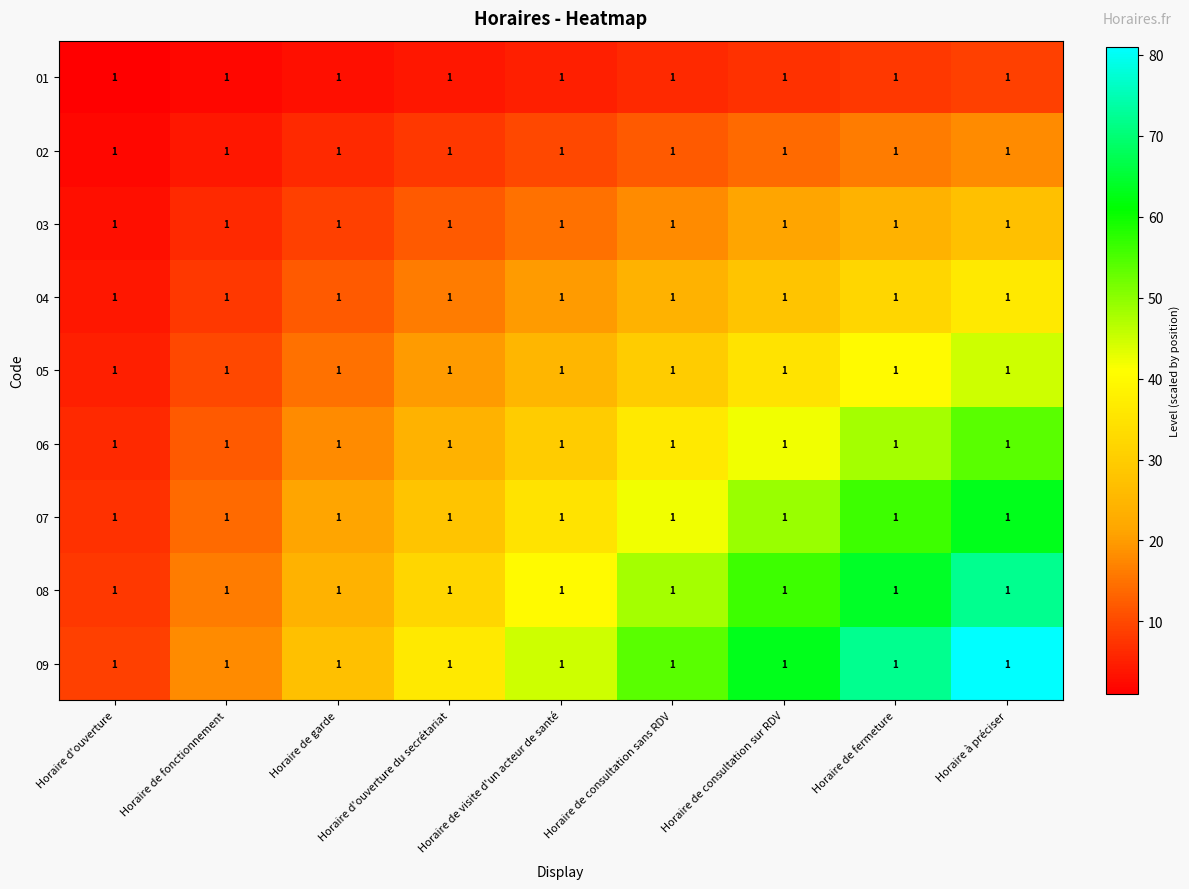

The value of 07 at Horaire de consultation sans RDV is 28. True or false?

False